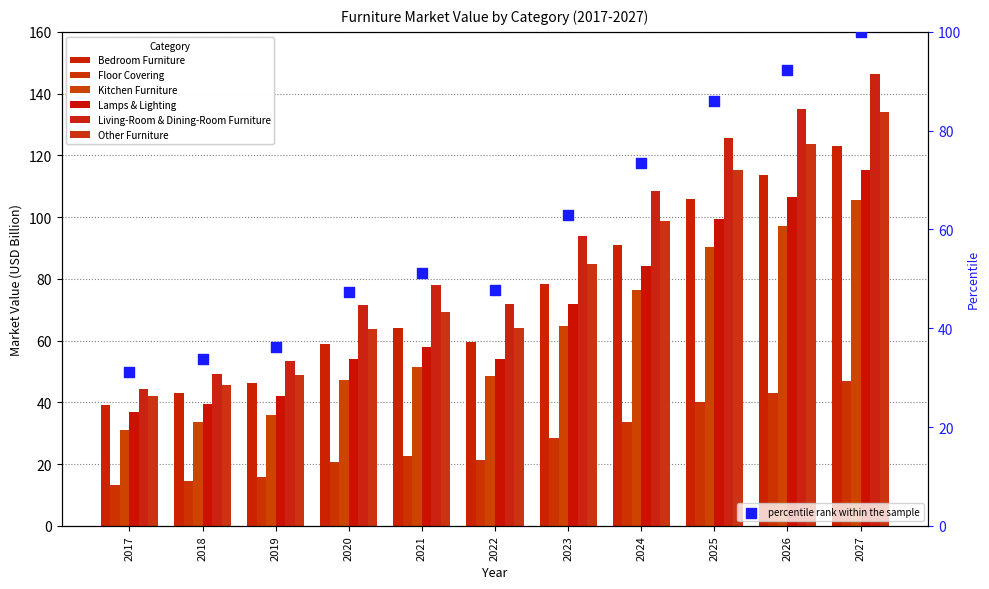

What are all the series names shown in the legend?

Bedroom Furniture, Floor Covering, Kitchen Furniture, Lamps & Lighting, Living-Room & Dining-Room Furniture, Other Furniture